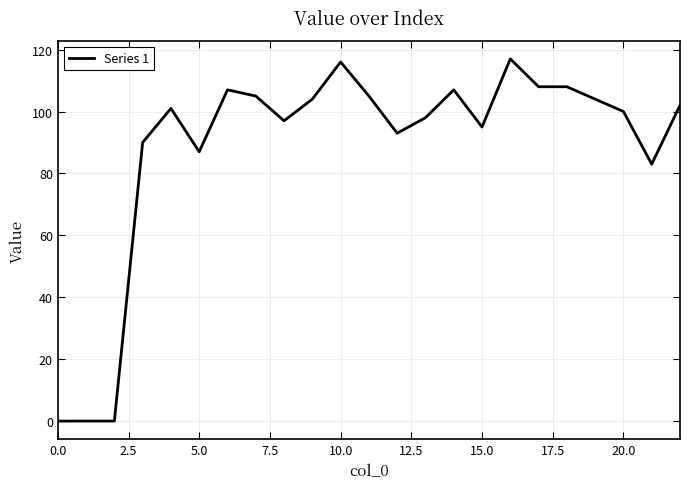

What is the maximum value shown in the chart?

117